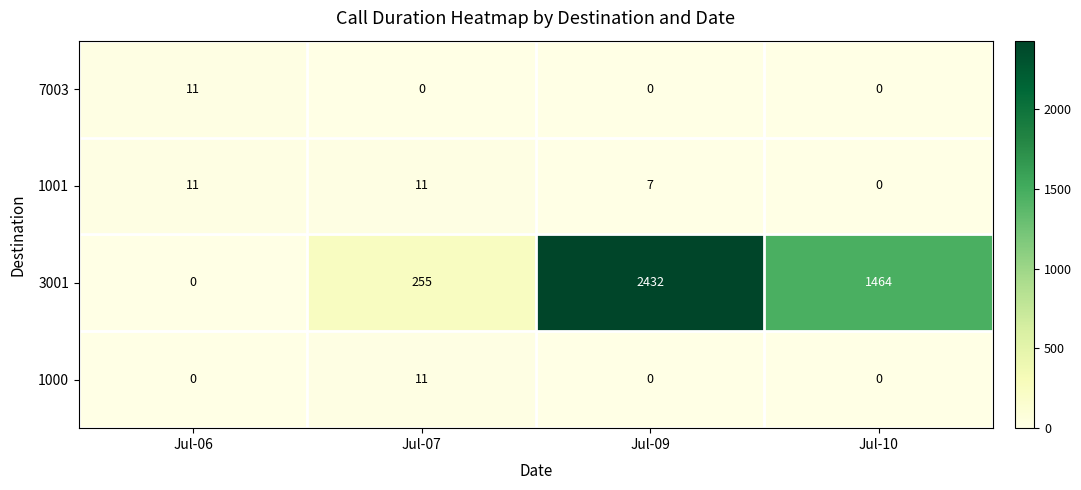

What is the greatest value displayed?

2432